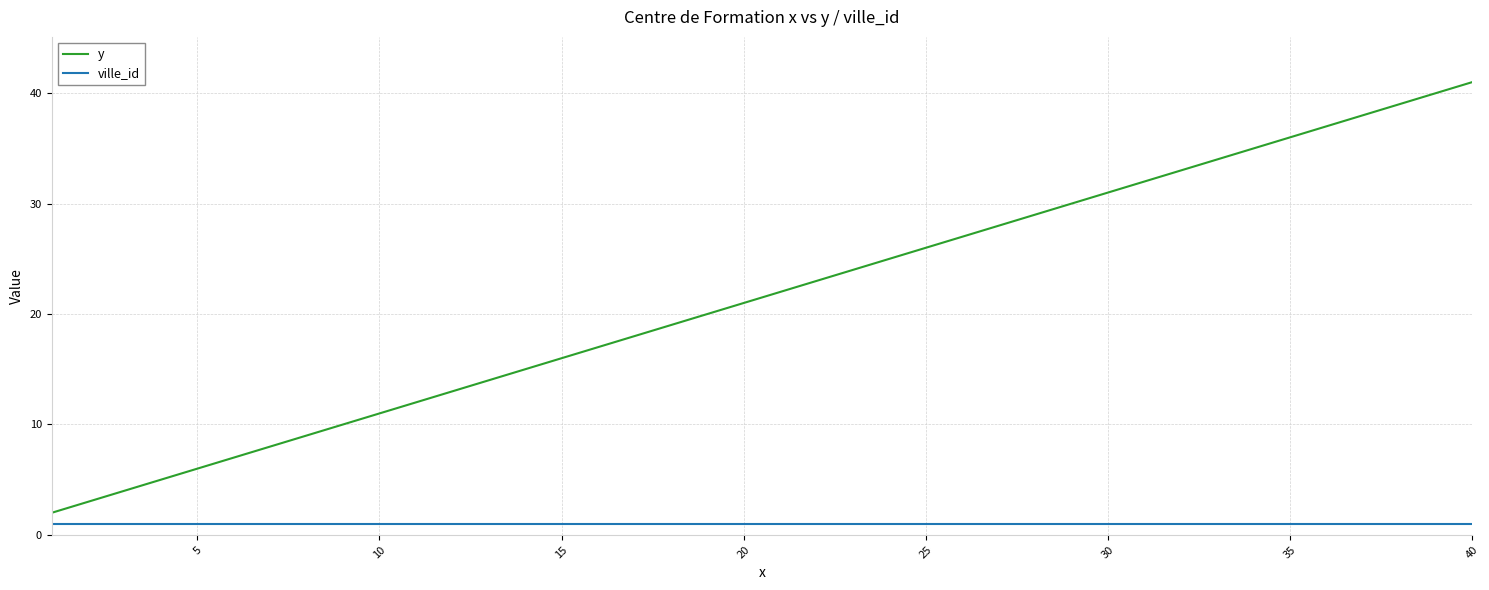

Which series has the largest range (max minus min)?

y